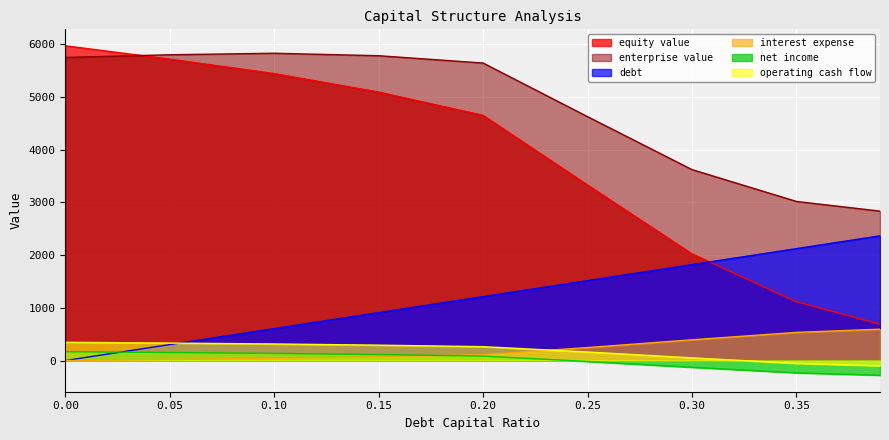

Rank the series by their maximum value, from highest to lowest.

equity value, enterprise value, debt, interest expense, operating cash flow, net income